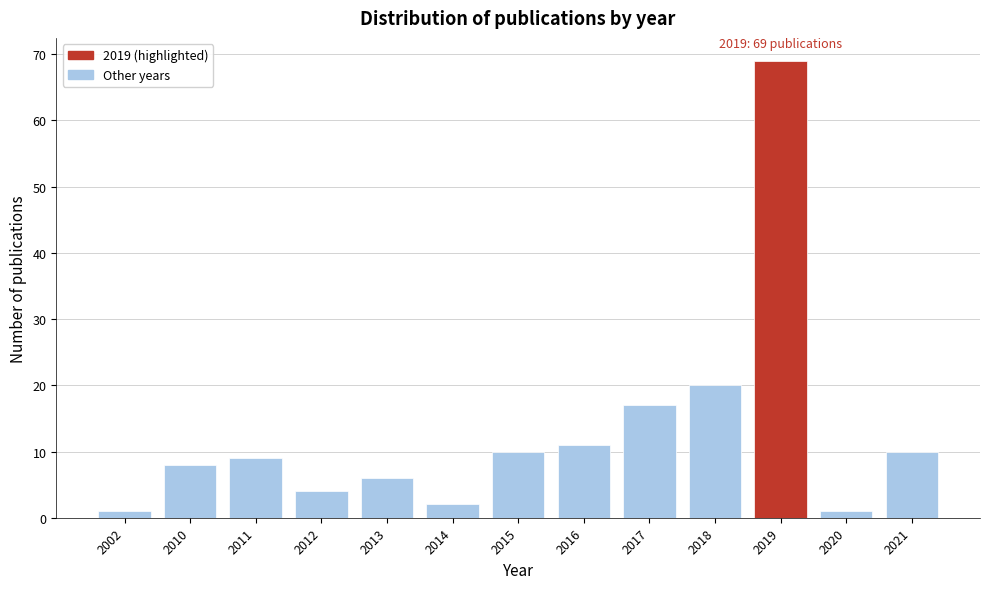

Reading right to left, what are all the values shown in this chart?

2021=10	2020=1	2019=69	2018=20	2017=17	2016=11	2015=10	2014=2	2013=6	2012=4	2011=9	2010=8	2002=1